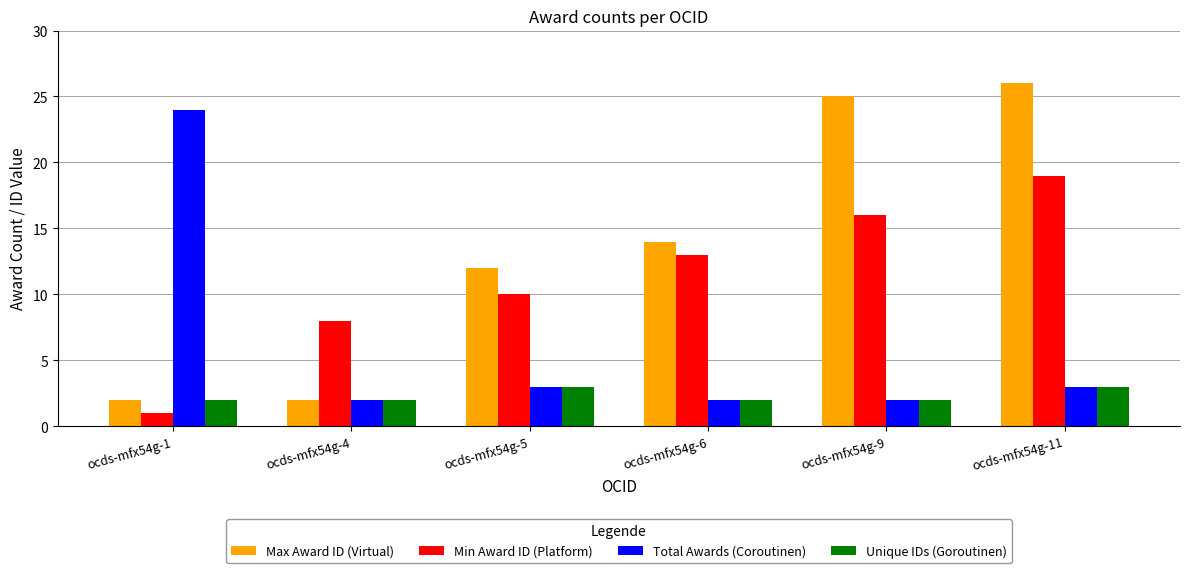

What are all the series names shown in the legend?

Max Award ID (Virtual), Min Award ID (Platform), Total Awards (Coroutinen), Unique IDs (Goroutinen)